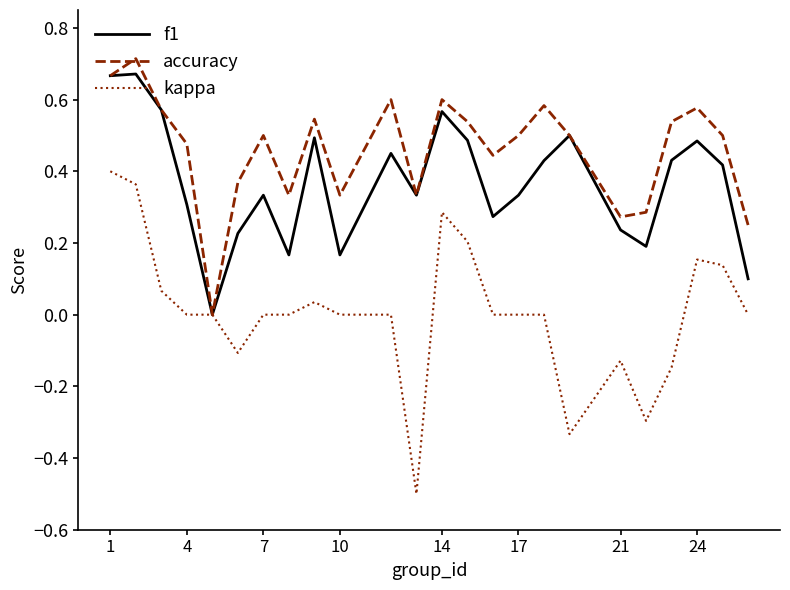

Which series has the largest total across all categories?

accuracy